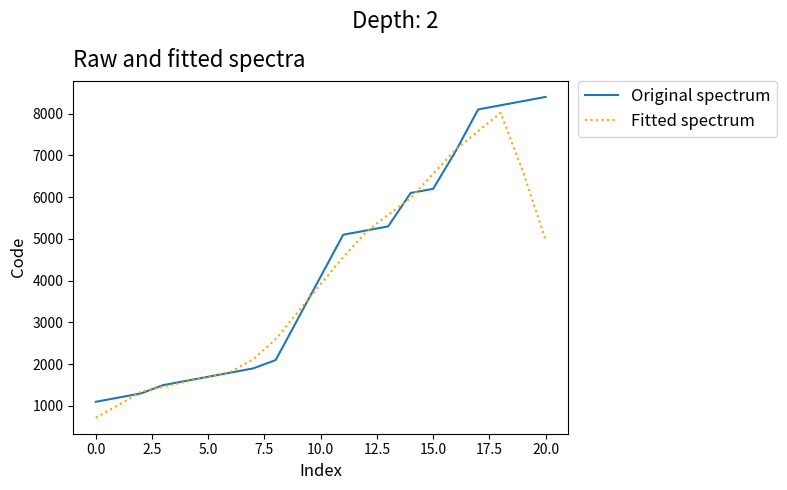

What is the highest value of the Original spectrum series?

8400